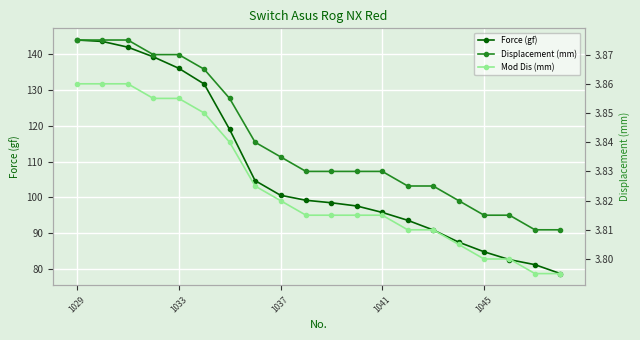

Which category has the highest value in the Force (gf) series?

1029